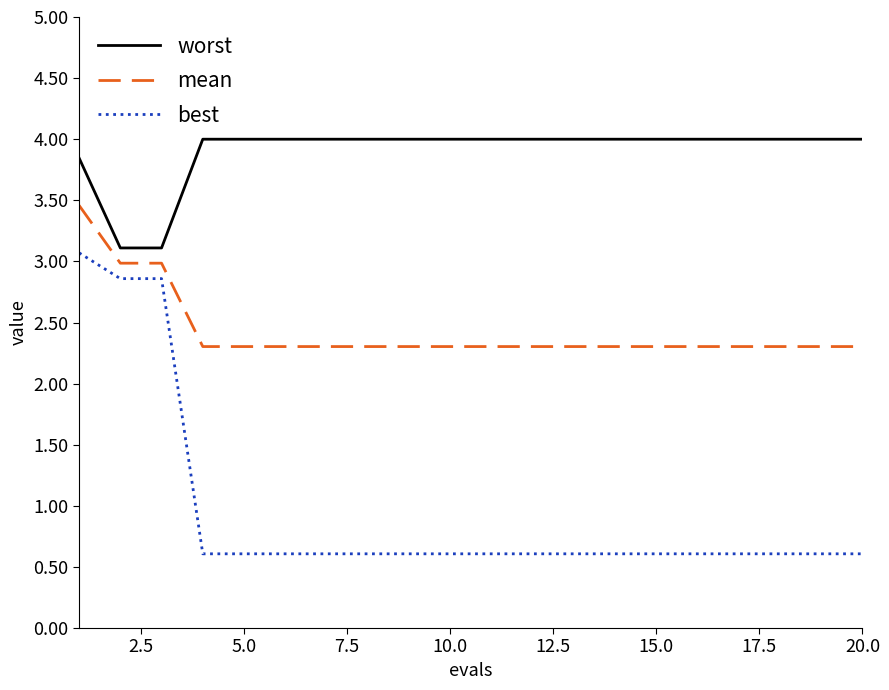

Which series has the largest total across all categories?

worst